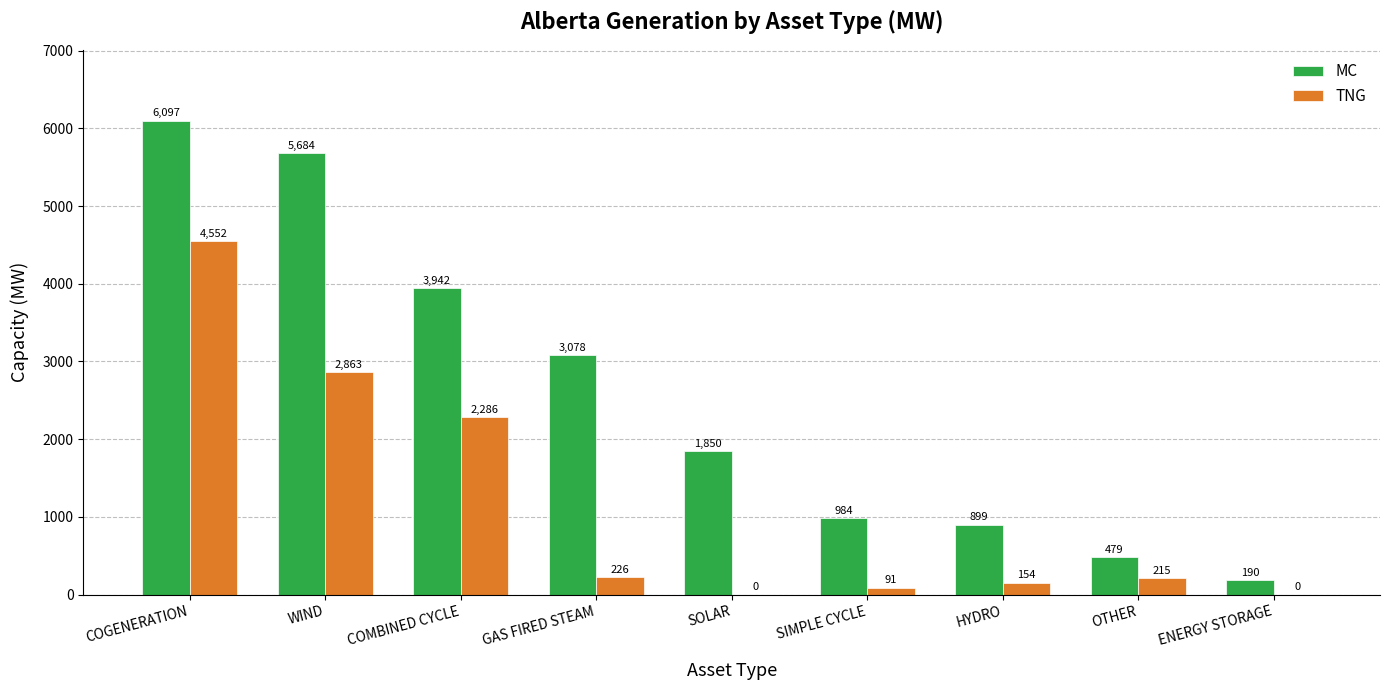

At which label is MC closest to 3143?

GAS FIRED STEAM